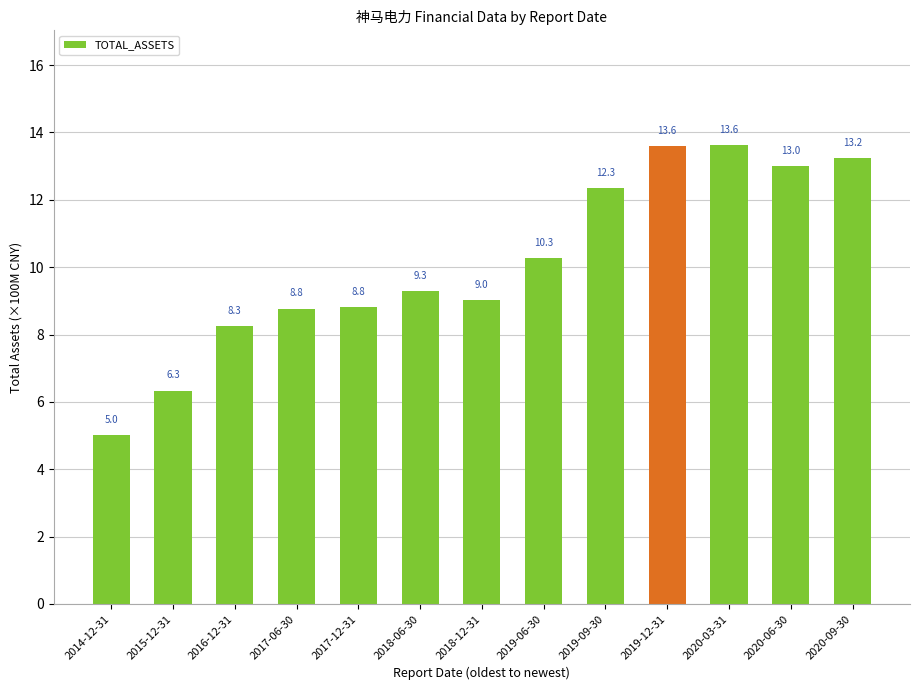

What is the difference between the maximum and minimum values?

8.6